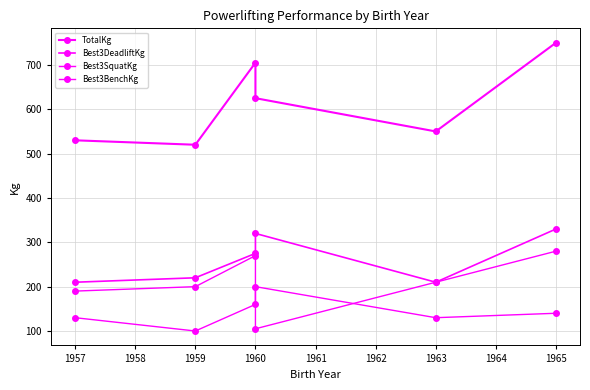

Which category has the lowest value in the Best3BenchKg series?

1959